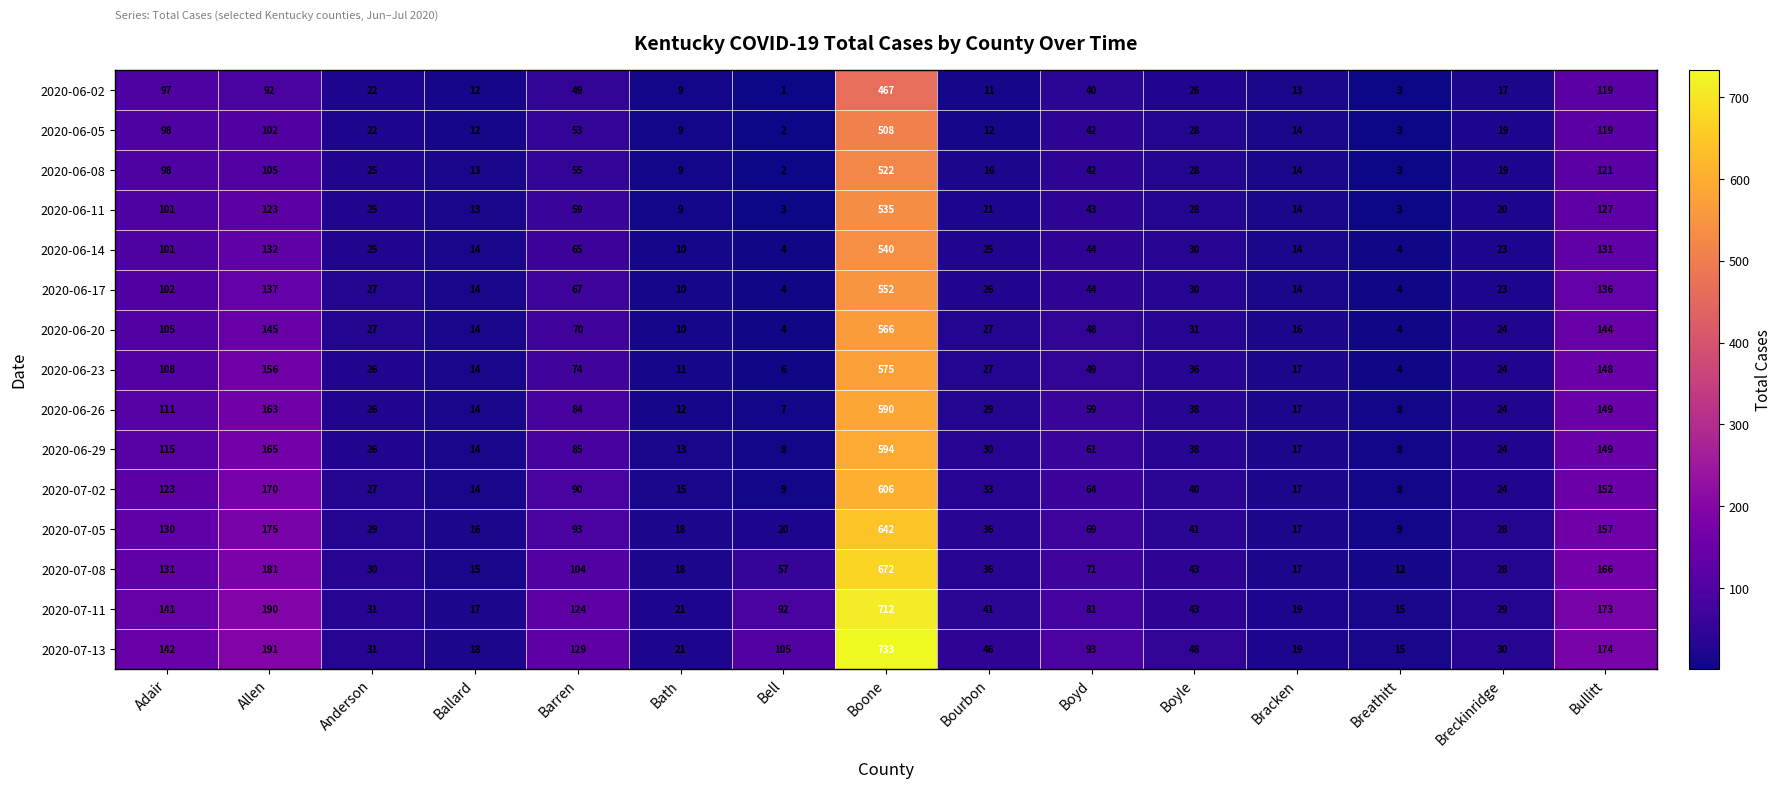

Which series has the largest total across all categories?

2020-07-13